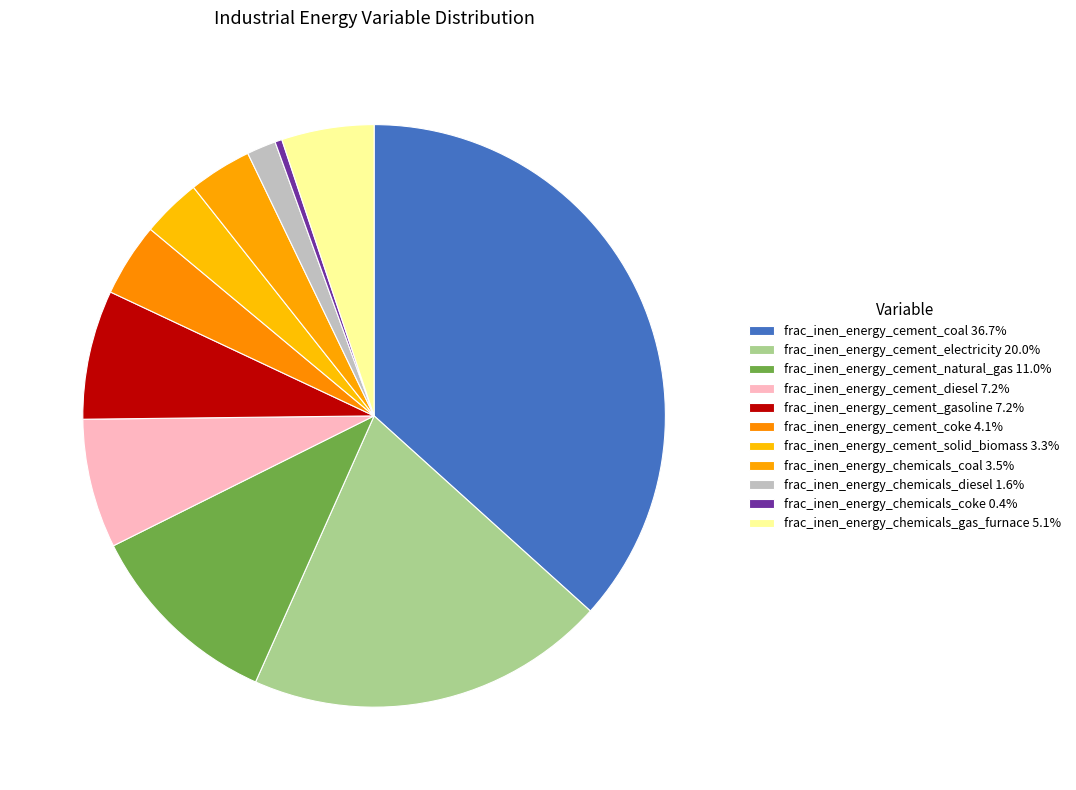

How many slices are in this pie chart?

11